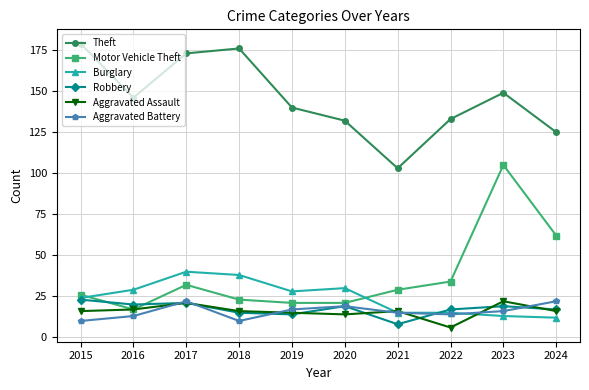

What is the difference between the maximum and minimum values in the Theft series?

76